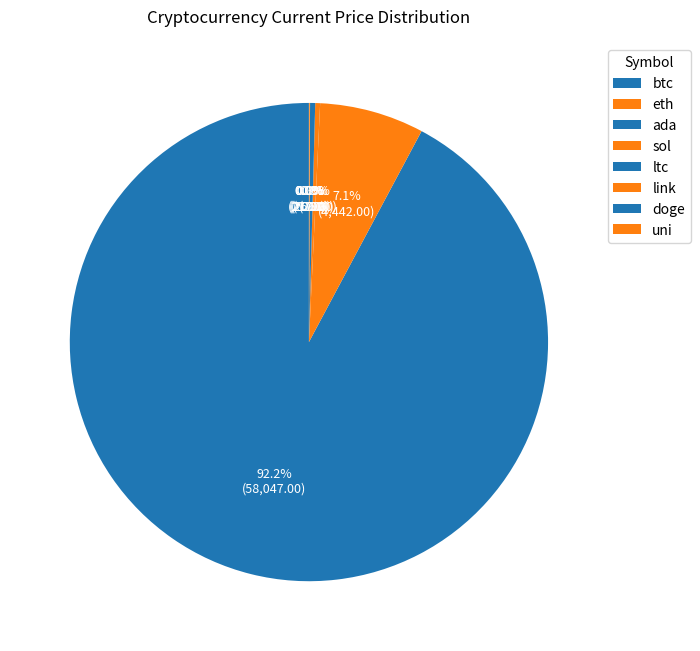

Do btc and eth together represent more than half of the pie?

Yes